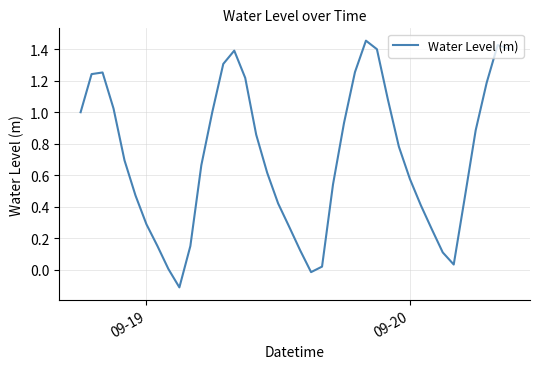

What is the difference between the maximum and minimum values?

1.6